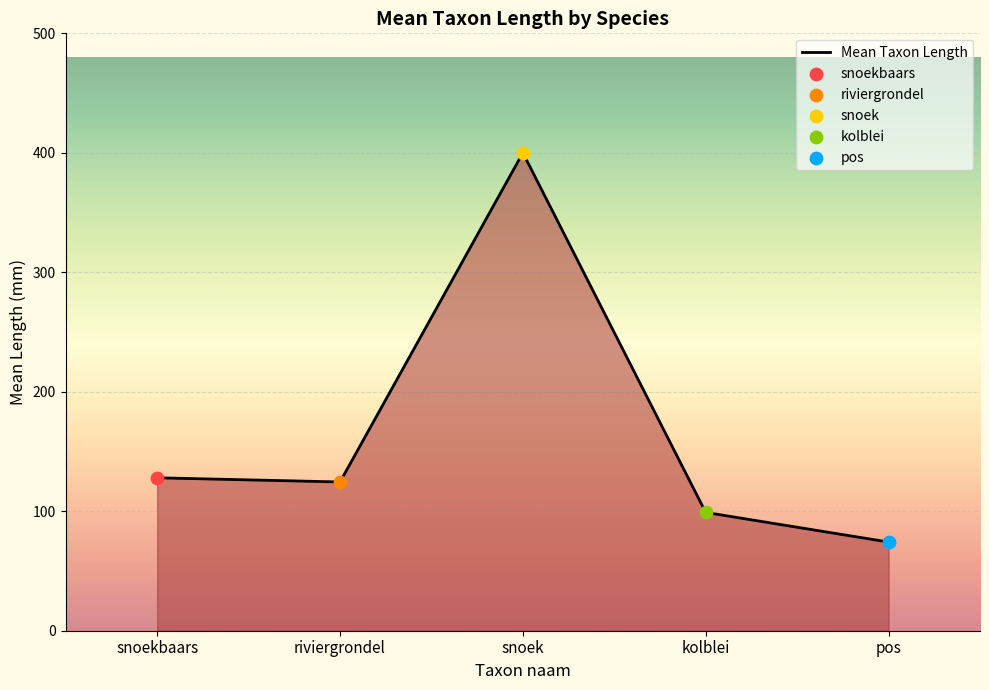

Approximately how many times larger is the value at riviergrondel compared to snoekbaars?

1.0